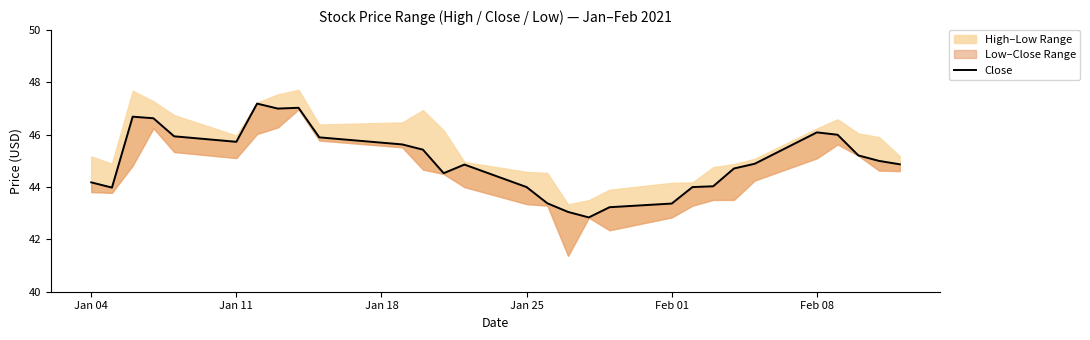

How many data points are less than 44?

6